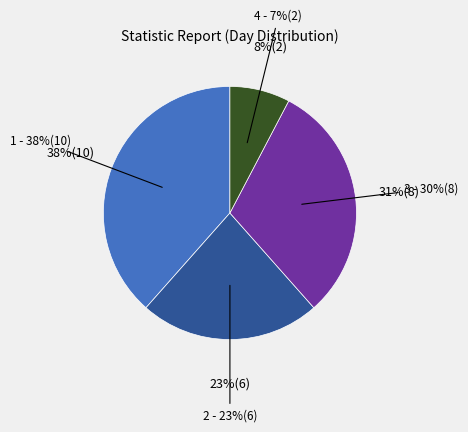

True or false: Wed/Thu/Fri accounts for 44% of the total.

False